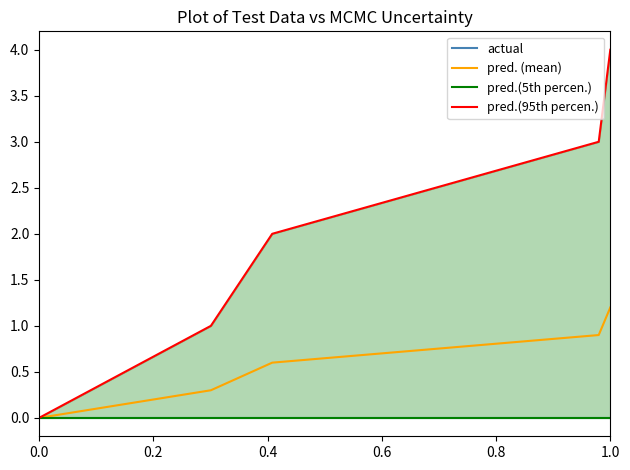

List the series in order of their peak value, highest first.

pred.(95th percen.), pred. (mean), actual, pred.(5th percen.)